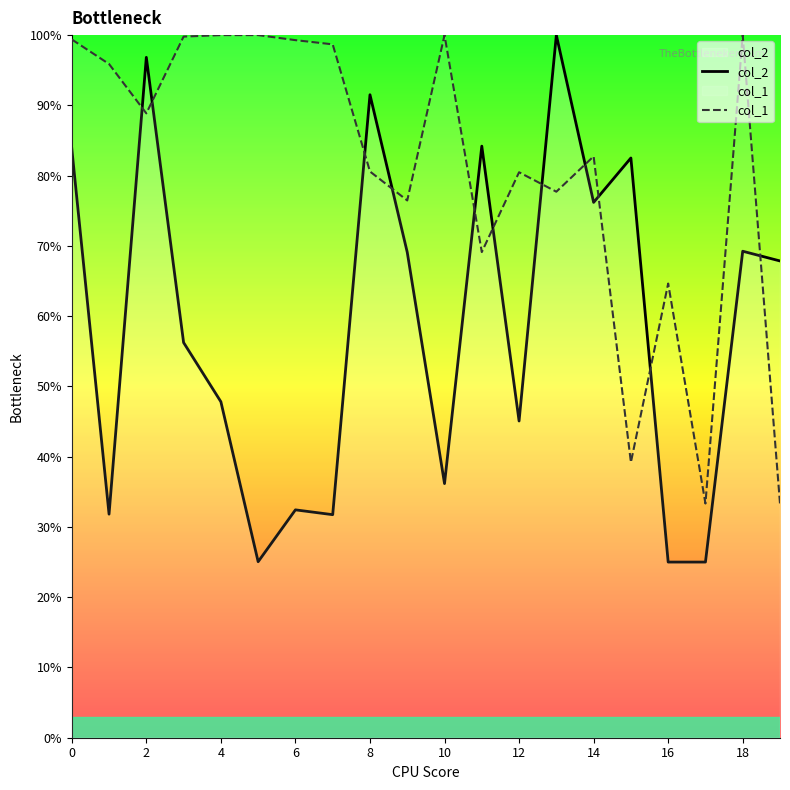

In col_2, how many points are higher than both neighbors (excluding endpoints)?

7